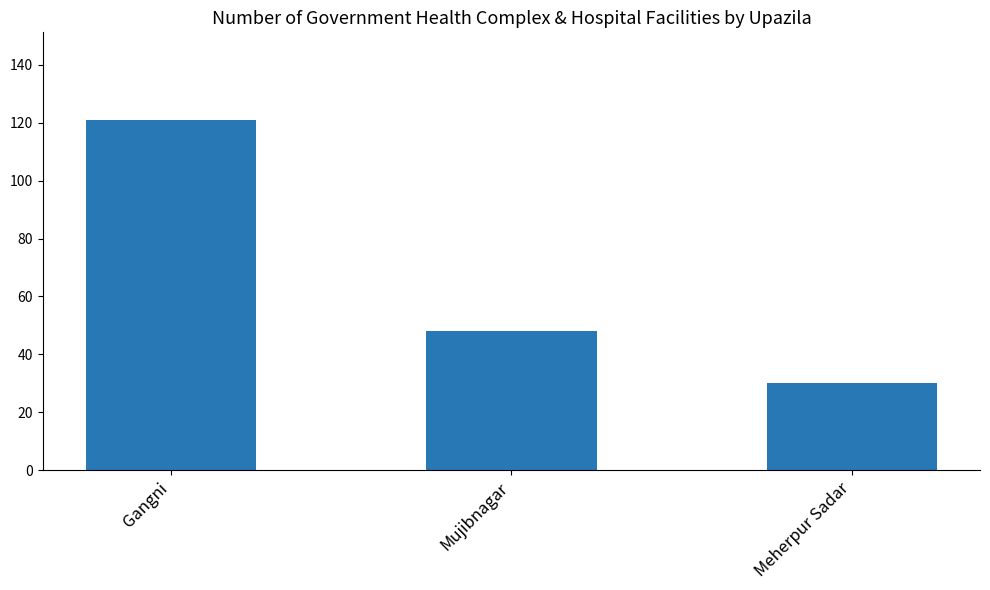

Does the chart contain stacked bars?

No